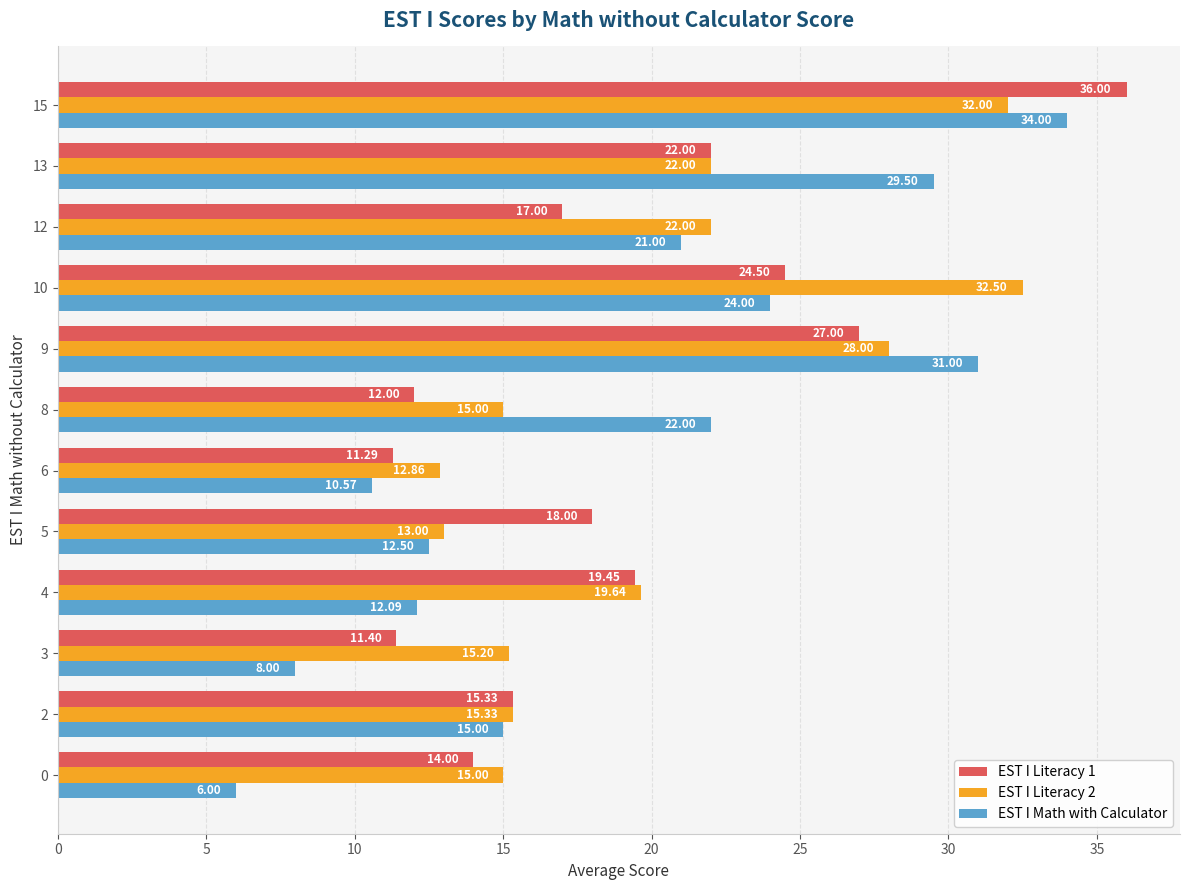

Rank the categories by EST I Math with Calculator value from highest to lowest.

15, 9, 13, 10, 8, 12, 2, 5, 4, 6, 3, 0